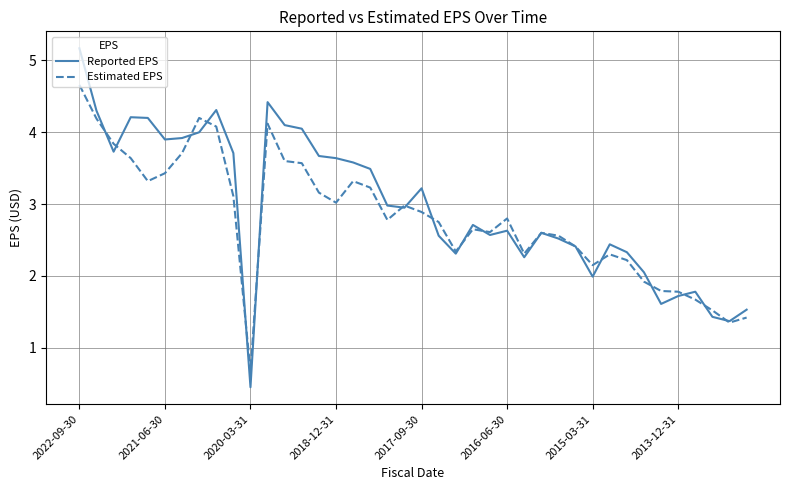

Which series has the largest total across all categories?

Reported EPS